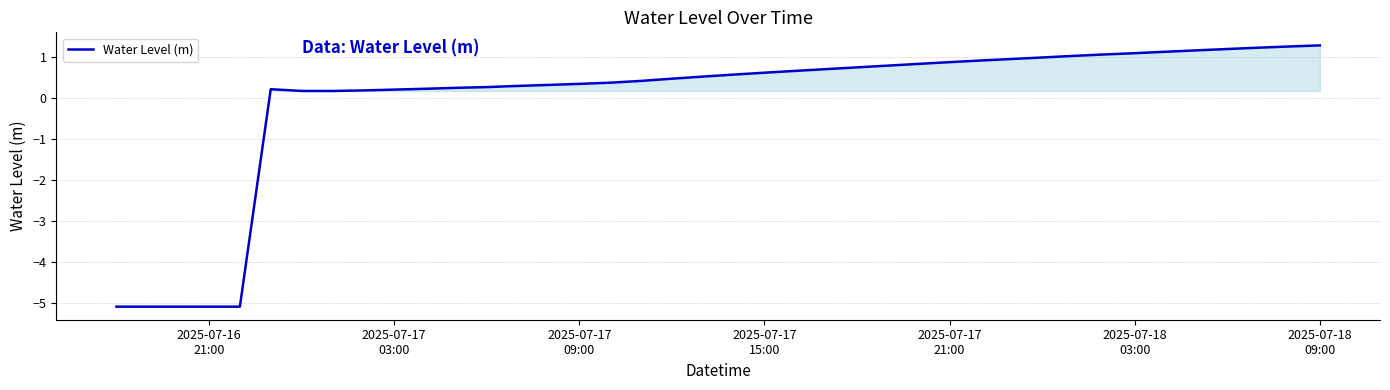

What is the greatest value displayed?

1.3